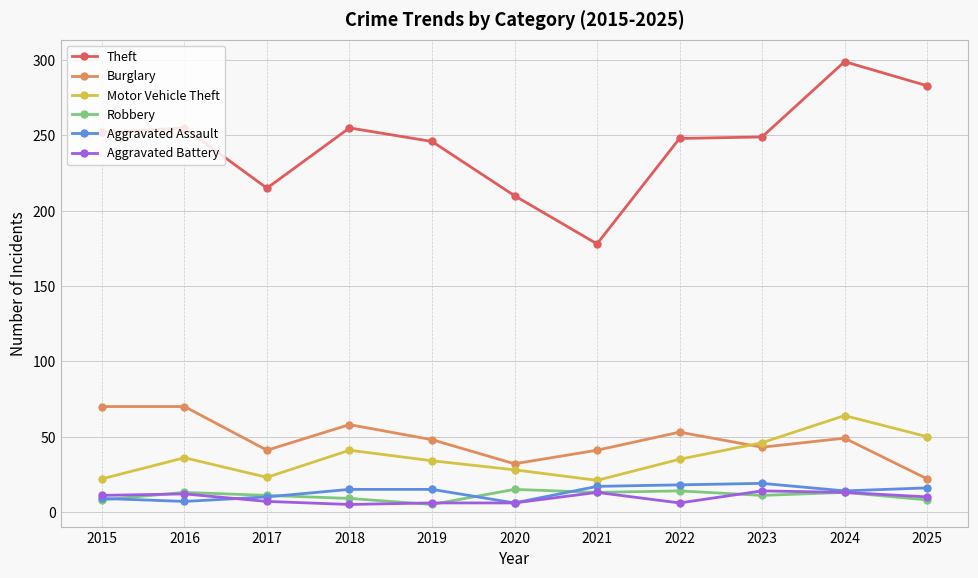

At which category is the sum across all series the highest?

2024